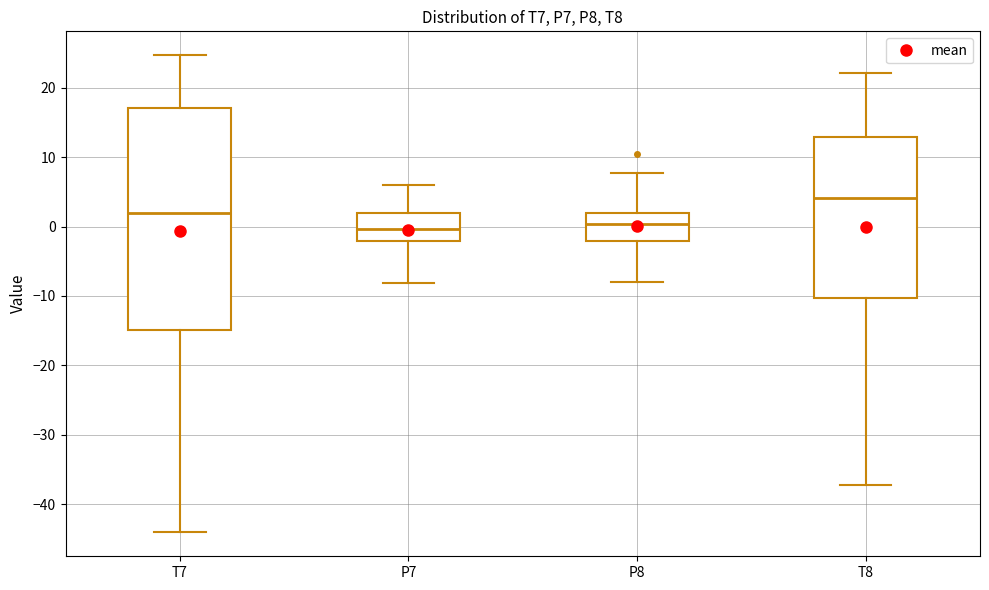

Comparing the boxes themselves (not the whiskers), which one is the tallest?

T7